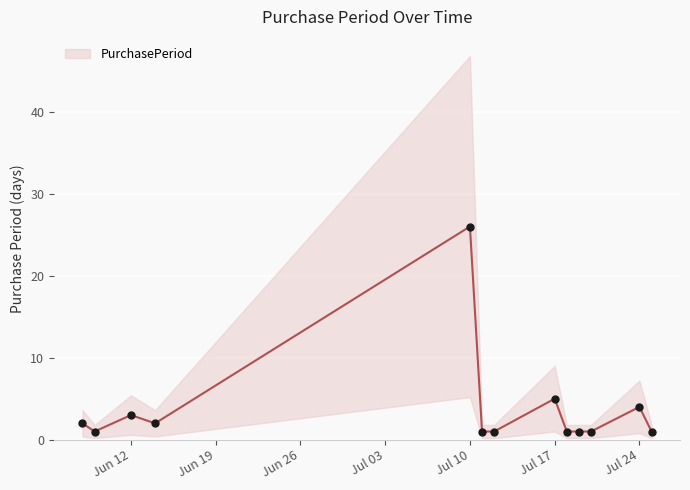

What is the change in value from 2017-07-11 to 2017-07-24?

+3